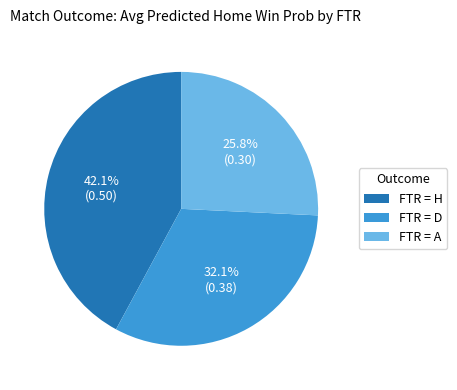

Between FTR = A and FTR = H, which is larger?

FTR = H